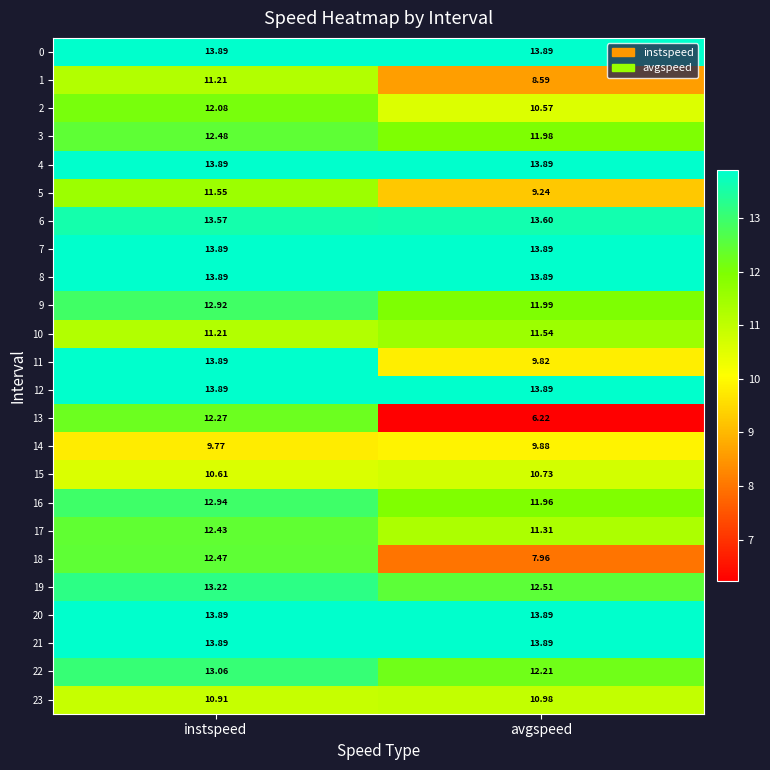

At which label does 17 first exceed 12?

instspeed